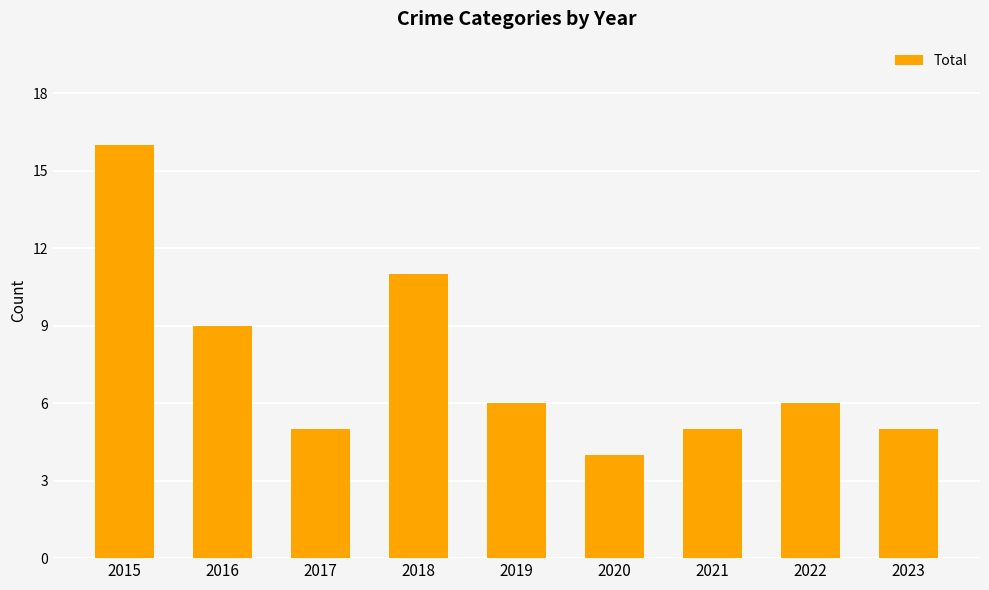

What is the average value?

7